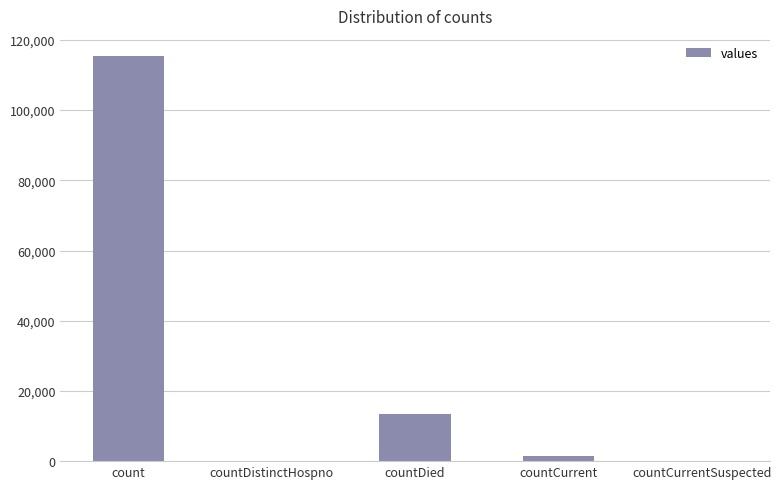

At which label is the value closest to 57689?

countDied